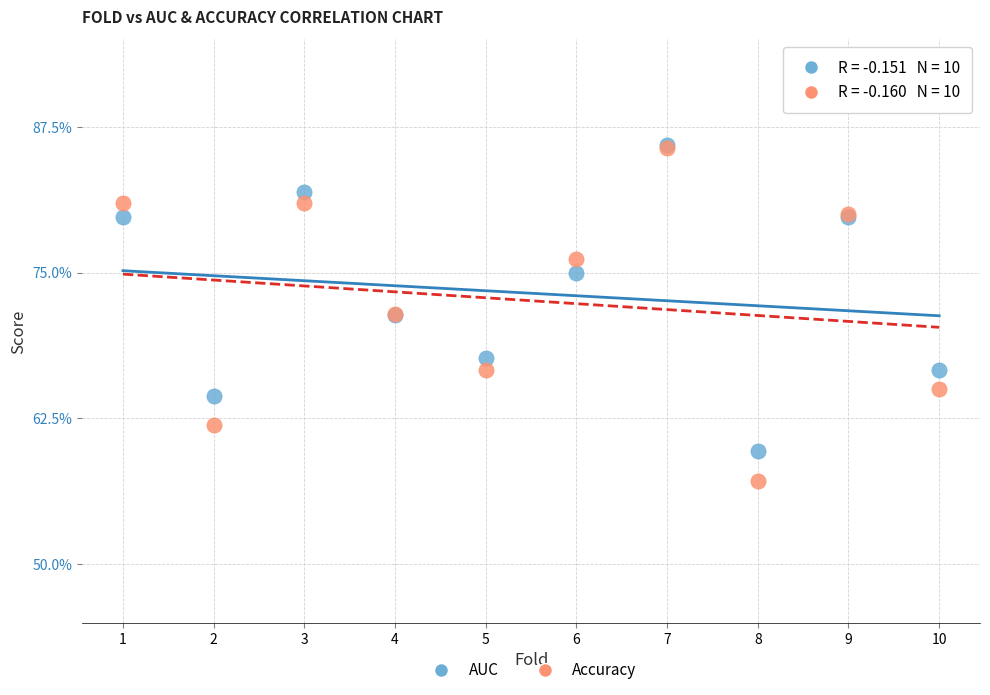

Which series has the widest spread of Y values?

Accuracy